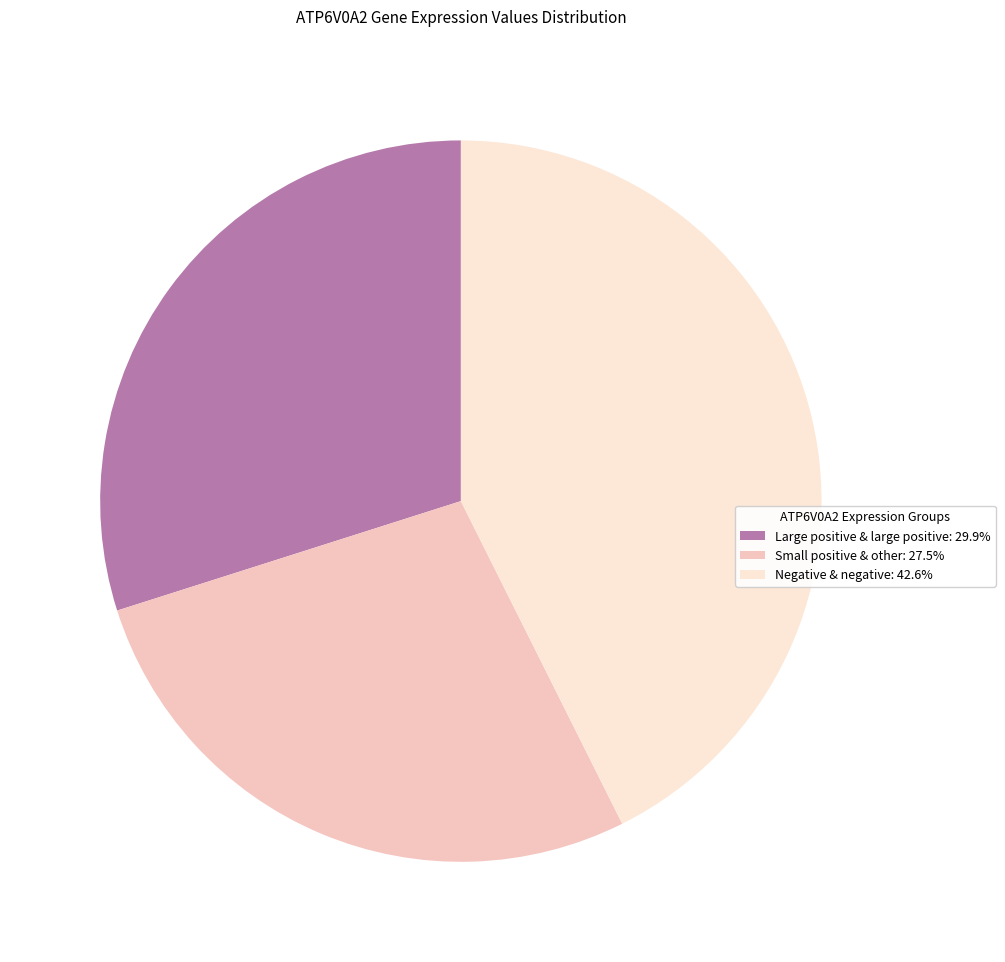

Combined, do Negative & negative: 42.6% and Large positive & large positive: 29.9% account for over 50%?

Yes